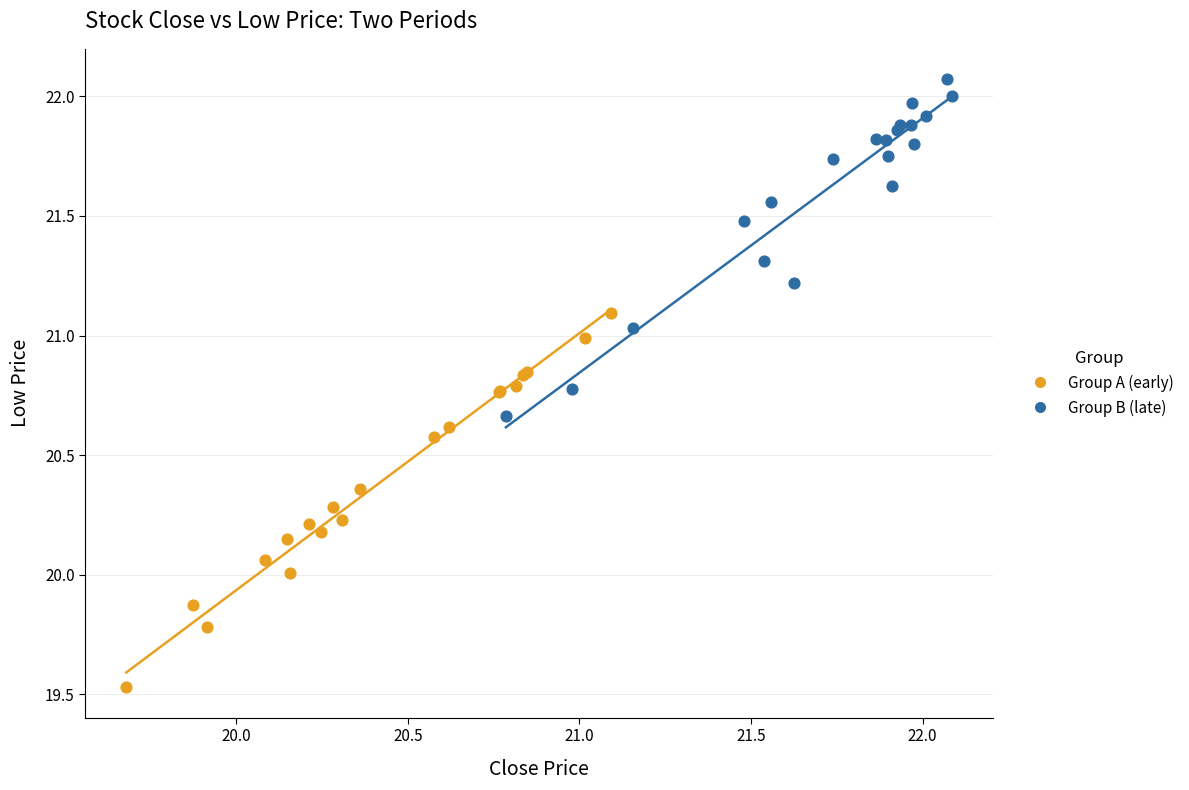

Which series contains the highest Y value?

Group B (late)